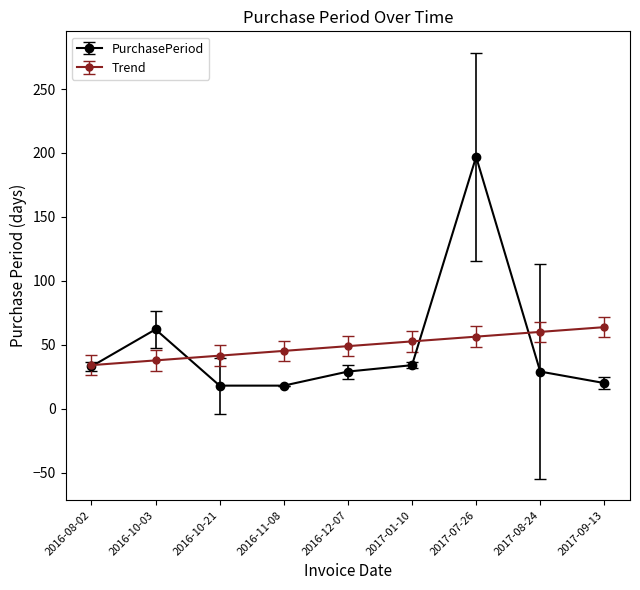

What is the minimum value shown in the chart?

18.0